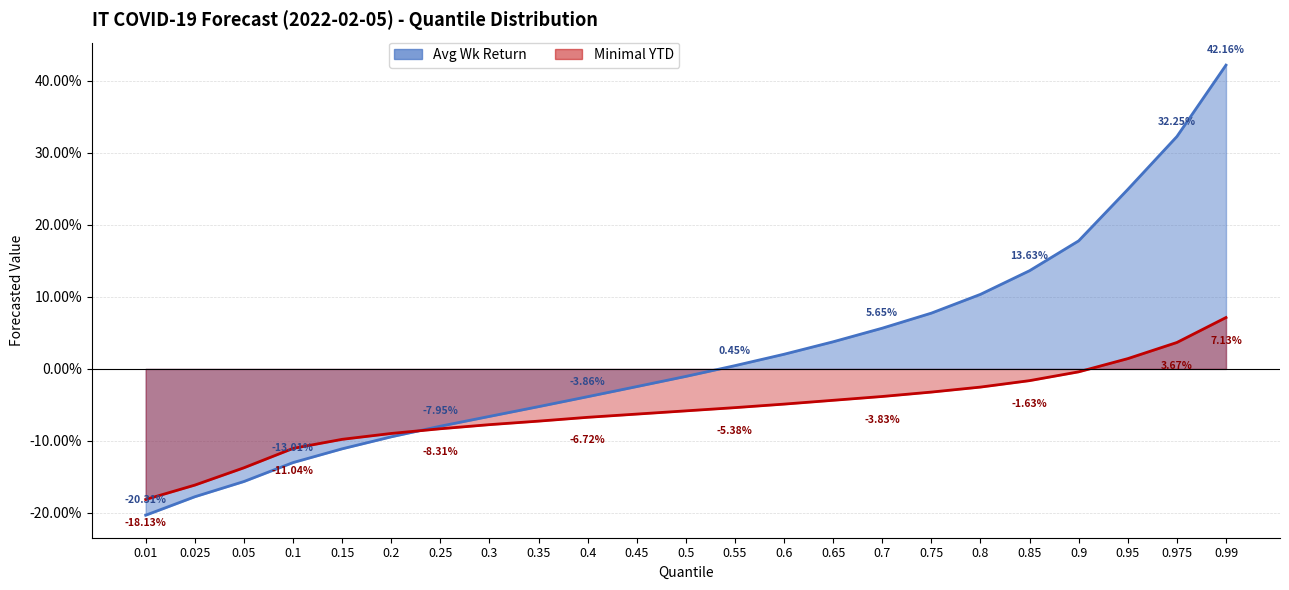

Which series has the largest range (max minus min)?

Avg Wk Return (cases, 90% PI width %)